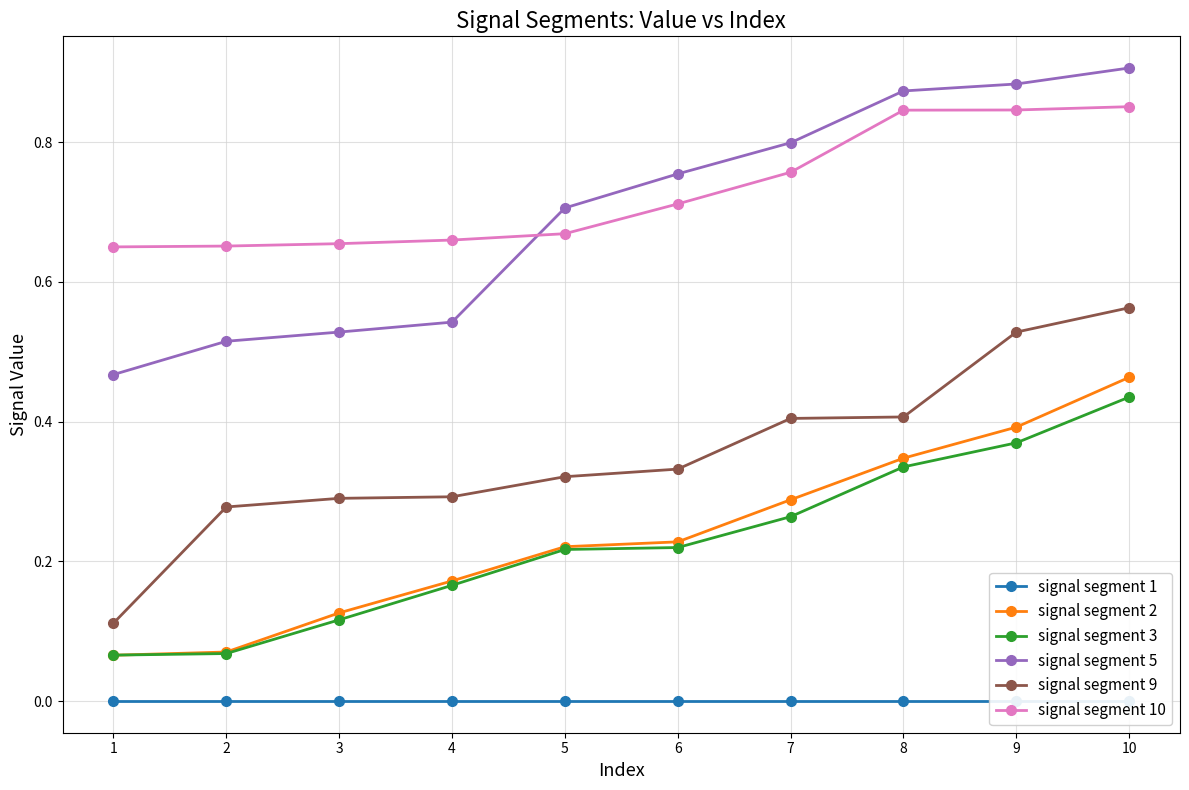

What is the difference between the highest and lowest values at 6?

0.8